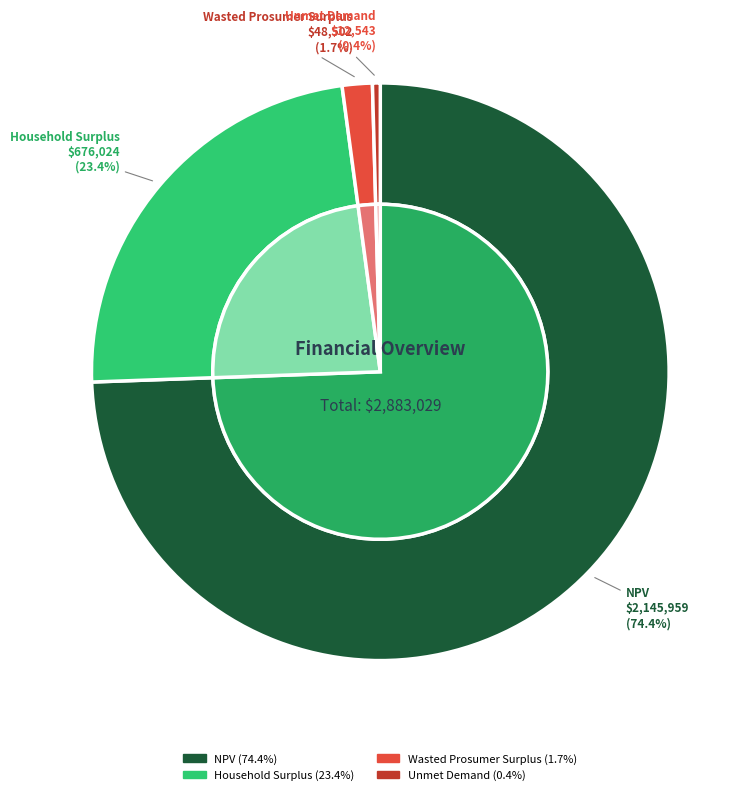

Combined, what portion of the pie is NPV and Unmet Demand?

74.9%